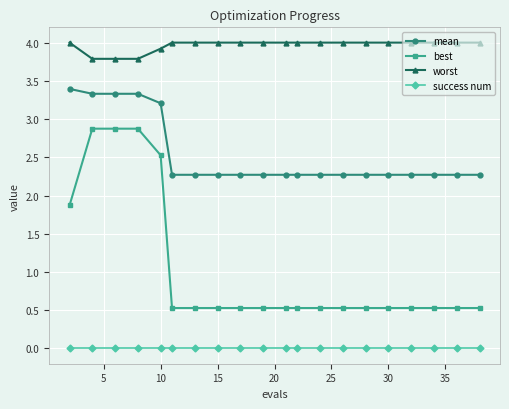

True or false: worst and success num cross at least once.

False